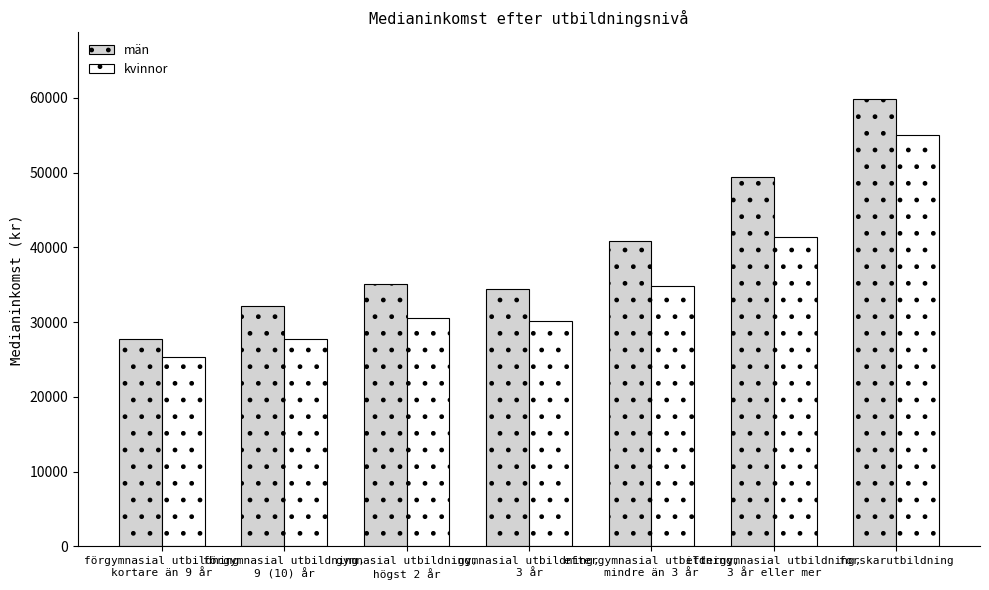

The kvinnor series shows 12800 at förgymnasial utbildning
kortare än 9 år. True or false?

False